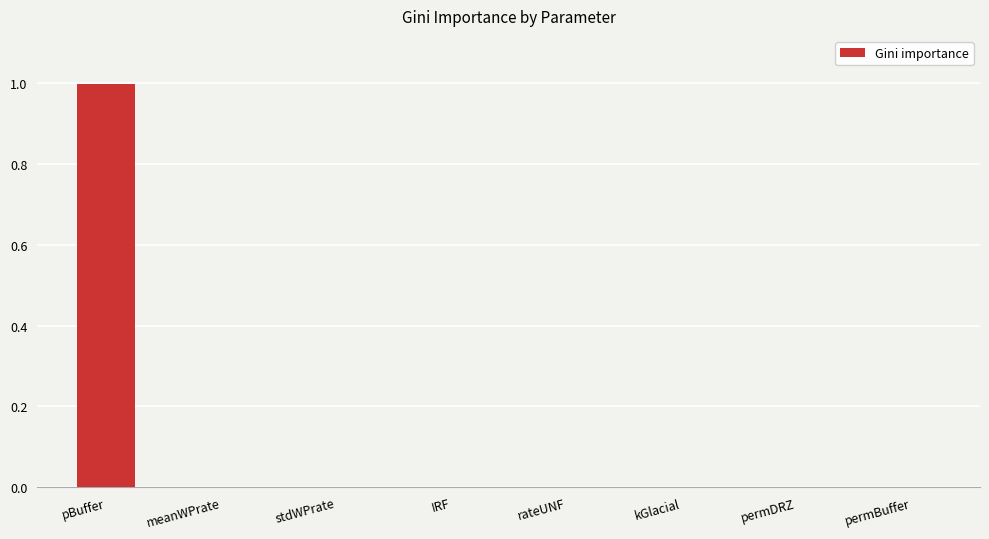

What is the greatest value displayed?

1.0